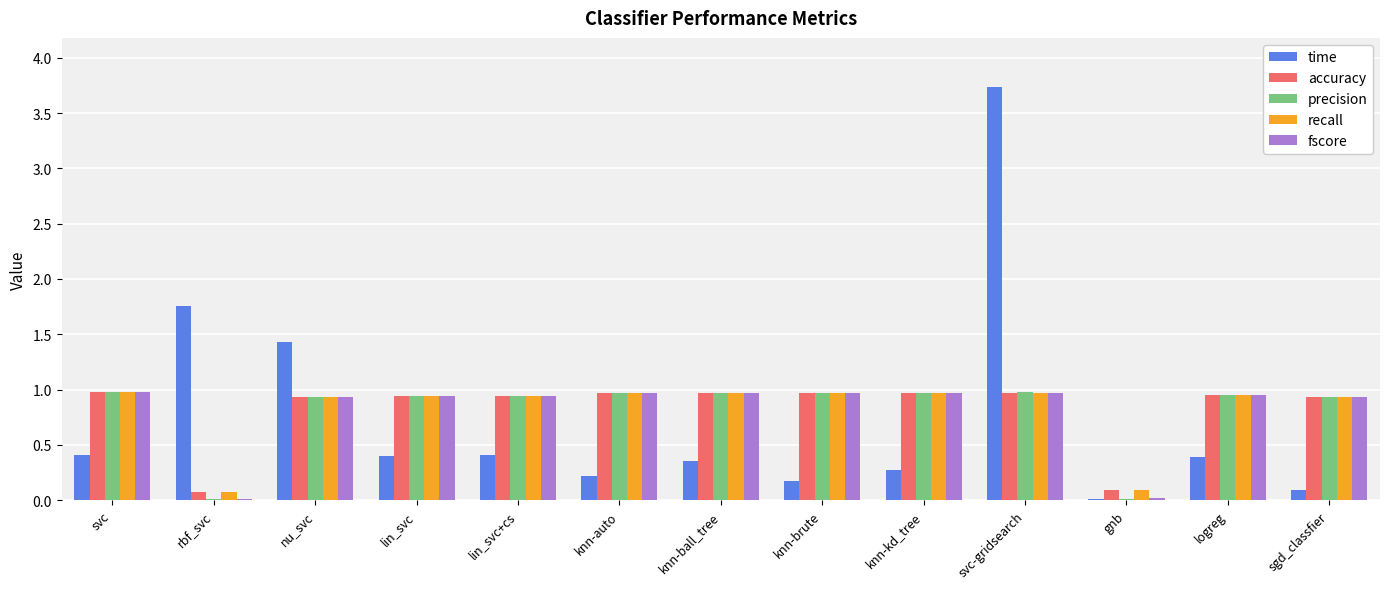

Which series changed the most between rbf_svc and lin_svc+cs?

time